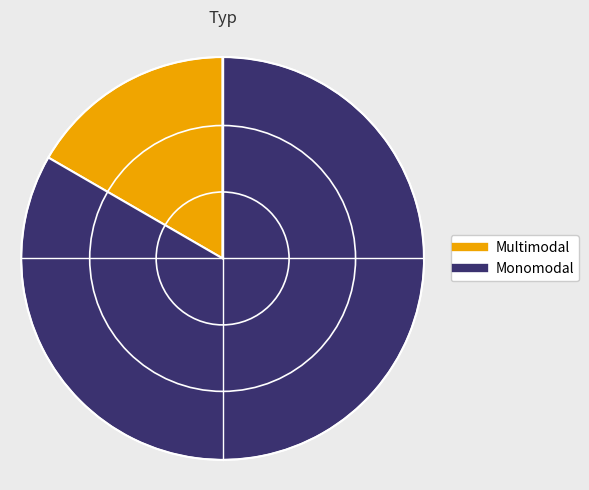

Is the sum of Multimodal and Monomodal greater than half?

Yes